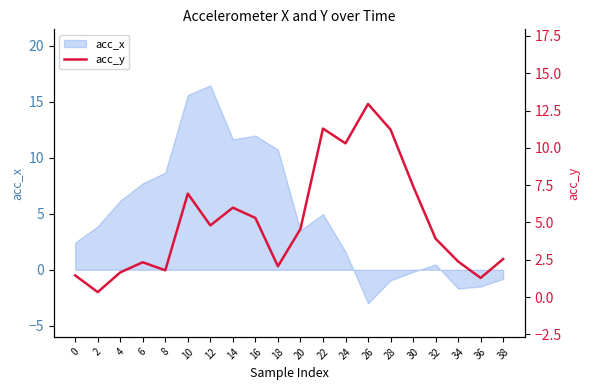

At which label does acc_x reach its peak?

12